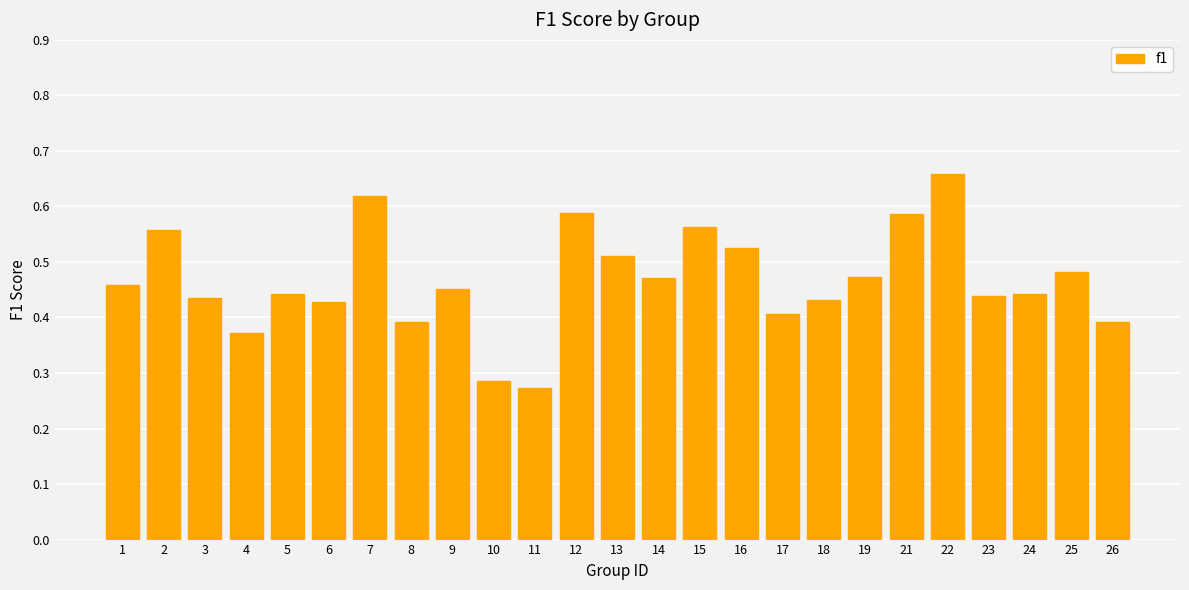

True or false: the data shows 0.4 at 6.

True